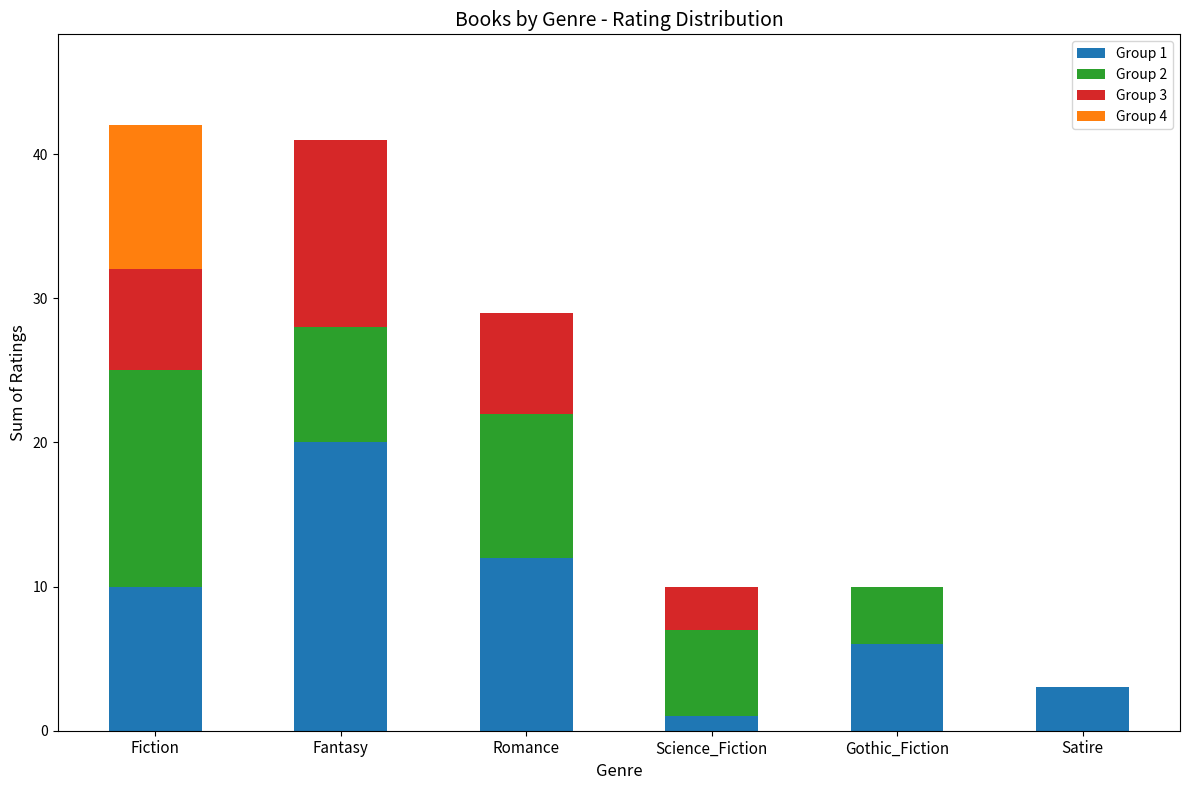

True or false: Group 1 has a value of 4 at Fiction.

False